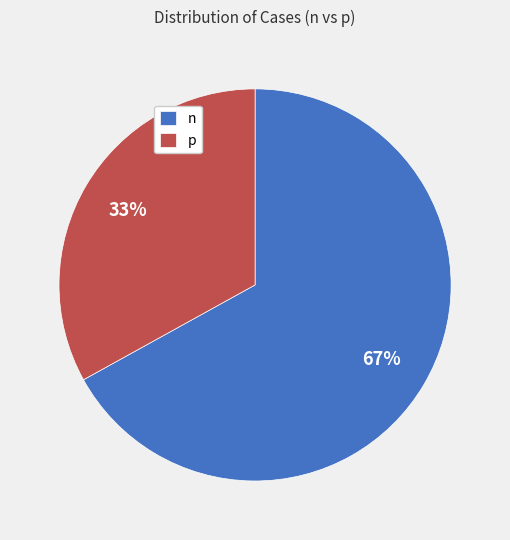

Between n and p, which is larger?

n